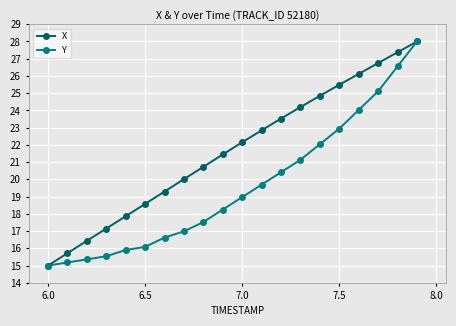

True or false: Y has more than 2 interior local peaks.

False